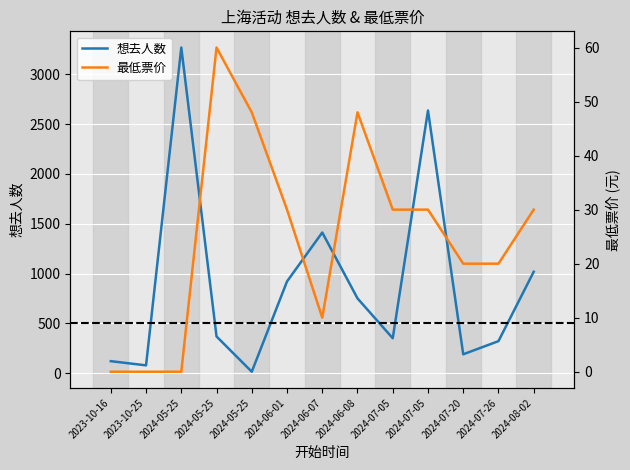

Which has a higher value, 2023-10-25 or 2024-07-20?

2024-07-20